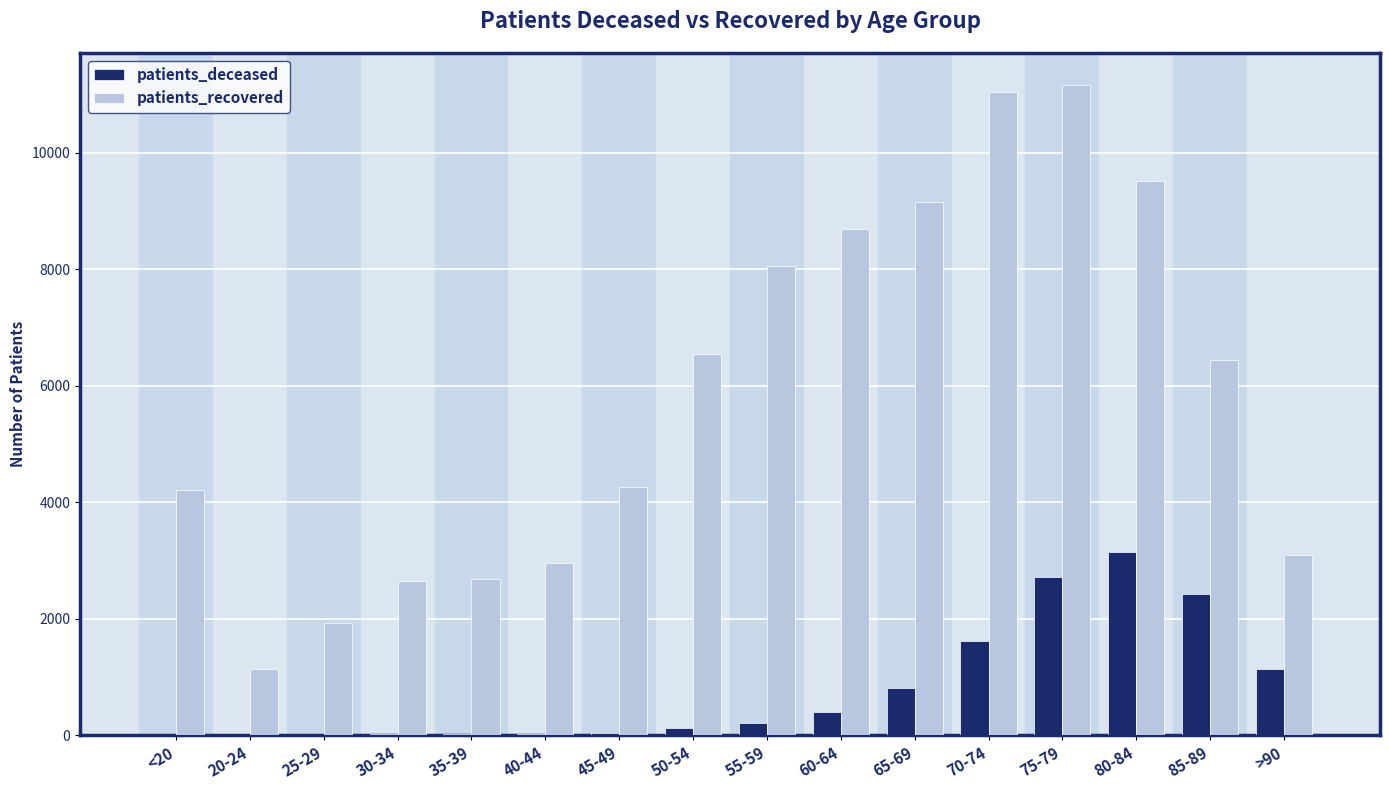

What is the sum of all patients_deceased values?

12711